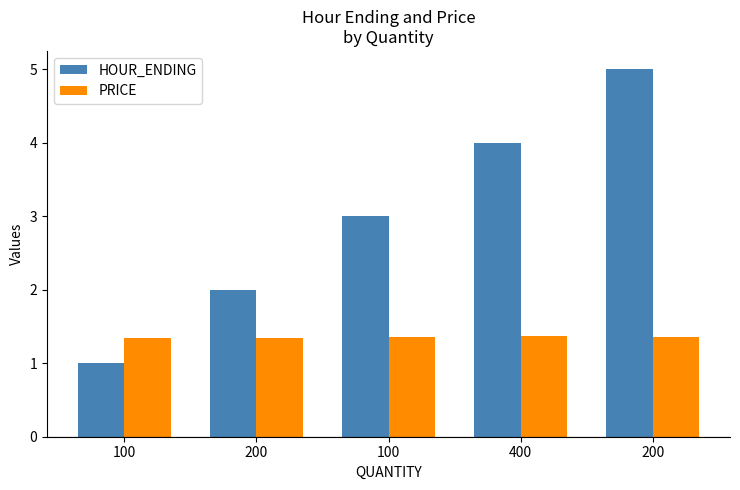

How many bars are there in total?

10